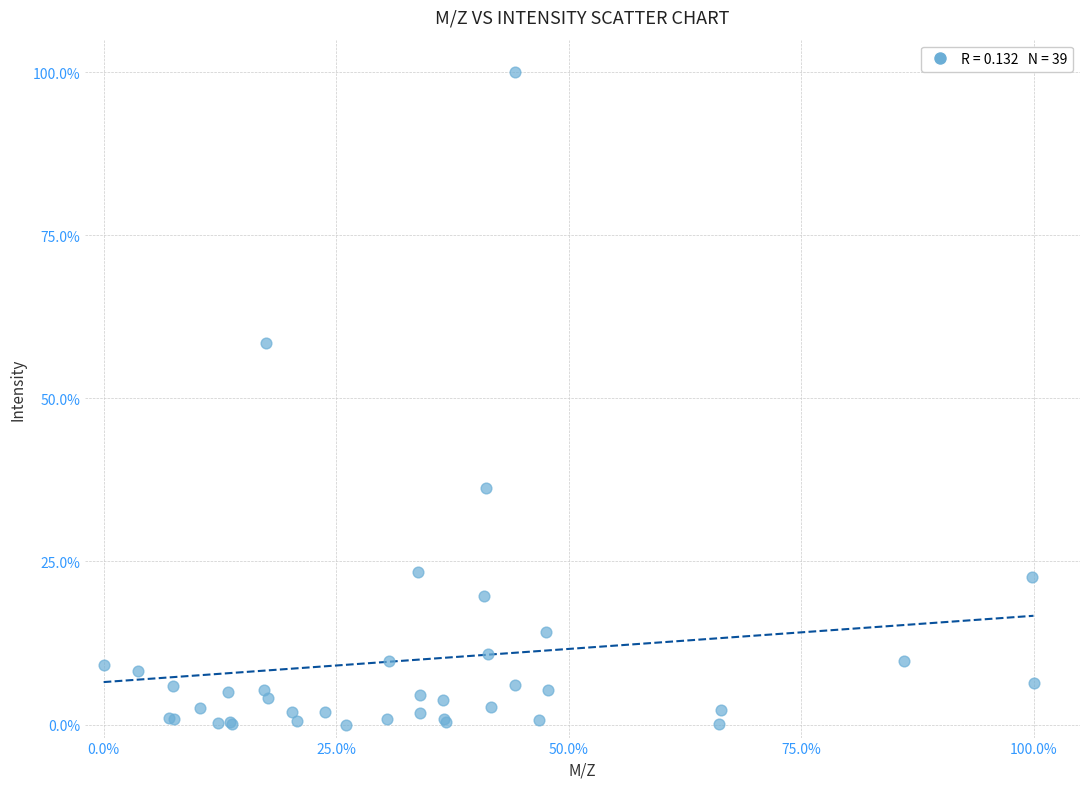

What Y value in the scatter plot is closest to 50?

58.5